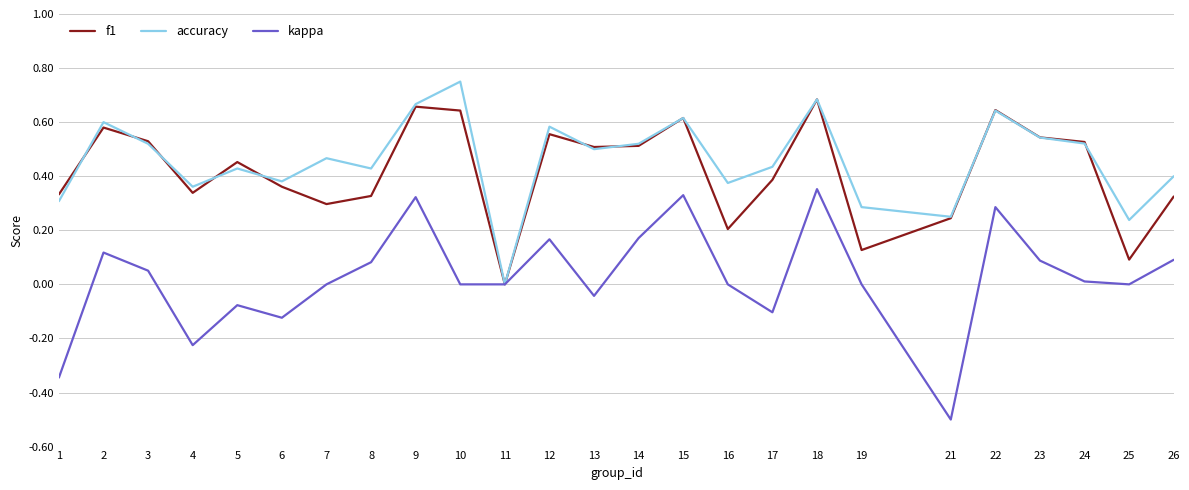

True or false: accuracy has a value of 0.1 at 21.

False